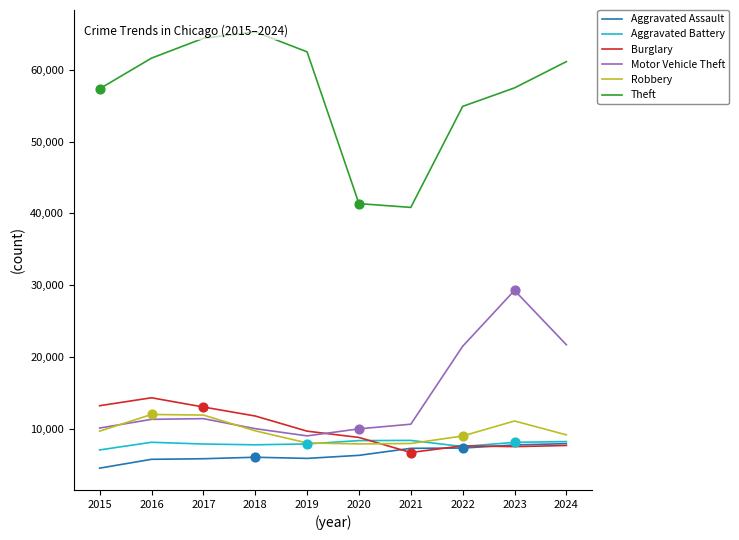

At which category is the sum across all series the highest?

2023